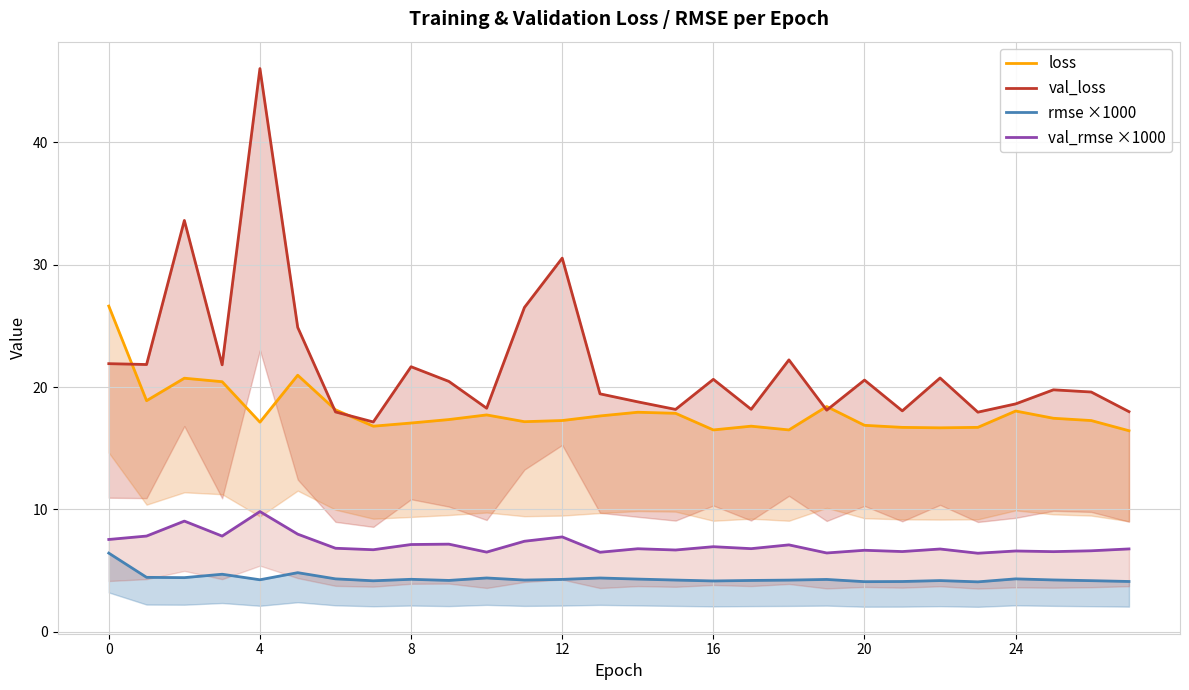

Reading left to right, extract all data points from this chart.

loss: 26.6	18.9	20.7	20.4	17.1	21.0	18.1	16.8	17.1	17.3	17.7	17.2	17.3	17.6	17.9	17.9	16.5	16.8	16.5	18.4	16.9	16.7	16.7	16.7	18.0	17.5	17.3	16.4
val_loss: 21.9	21.8	33.6	21.8	46.0	24.9	18.0	17.1	21.7	20.5	18.3	26.5	30.5	19.4	18.8	18.2	20.6	18.2	22.2	18.1	20.6	18.1	20.7	17.9	18.6	19.8	19.6	18.0
rmse ×1000: 6.4	4.4	4.4	4.7	4.3	4.8	4.3	4.2	4.3	4.2	4.4	4.2	4.3	4.4	4.3	4.2	4.2	4.2	4.2	4.3	4.1	4.1	4.2	4.1	4.3	4.2	4.2	4.1
val_rmse ×1000: 7.5	7.8	9.0	7.8	9.8	8.0	6.8	6.7	7.1	7.2	6.5	7.4	7.8	6.5	6.8	6.7	7.0	6.8	7.1	6.4	6.7	6.6	6.8	6.4	6.6	6.5	6.6	6.8